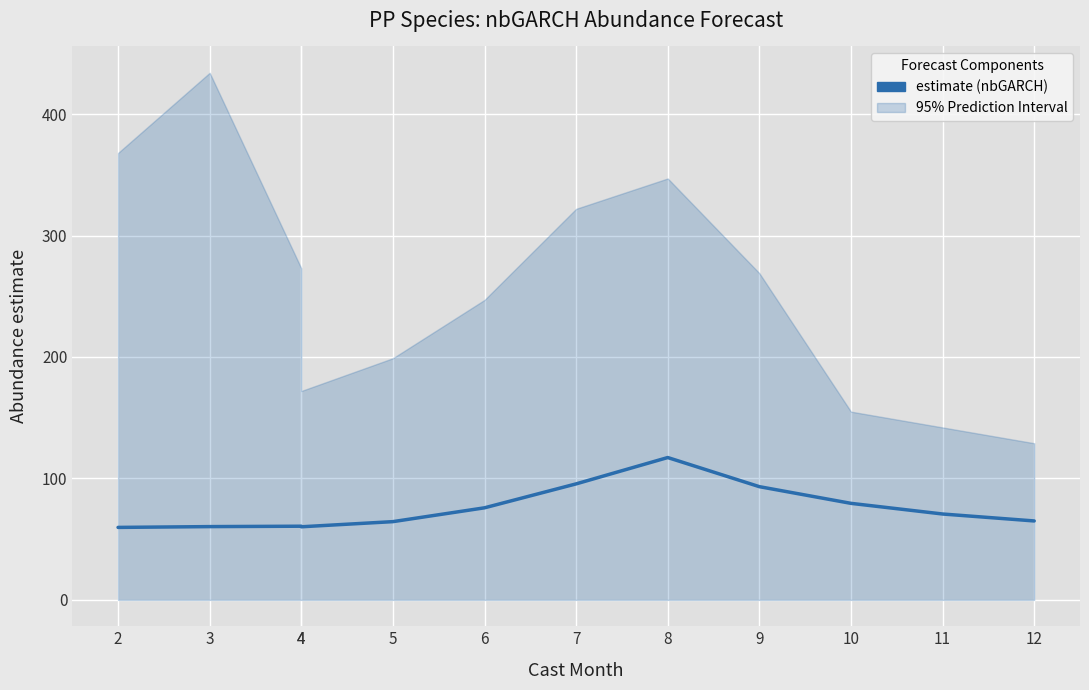

True or false: the data has more than 0 interior local peaks.

True